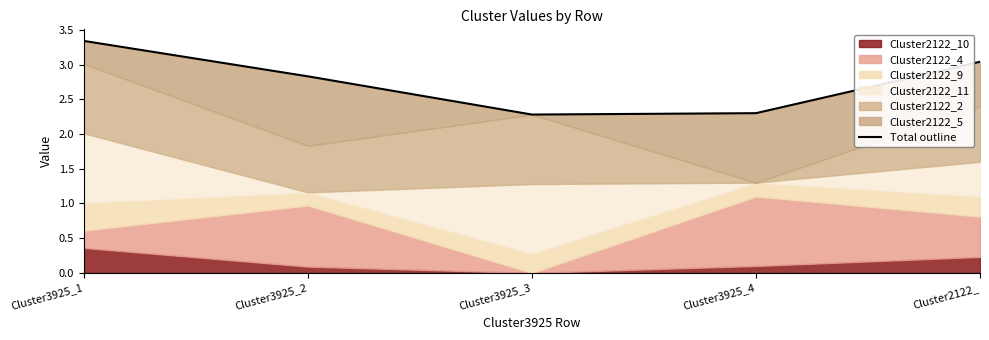

What is the change in value from Cluster3925_2 to Cluster3925_3?

-0.5